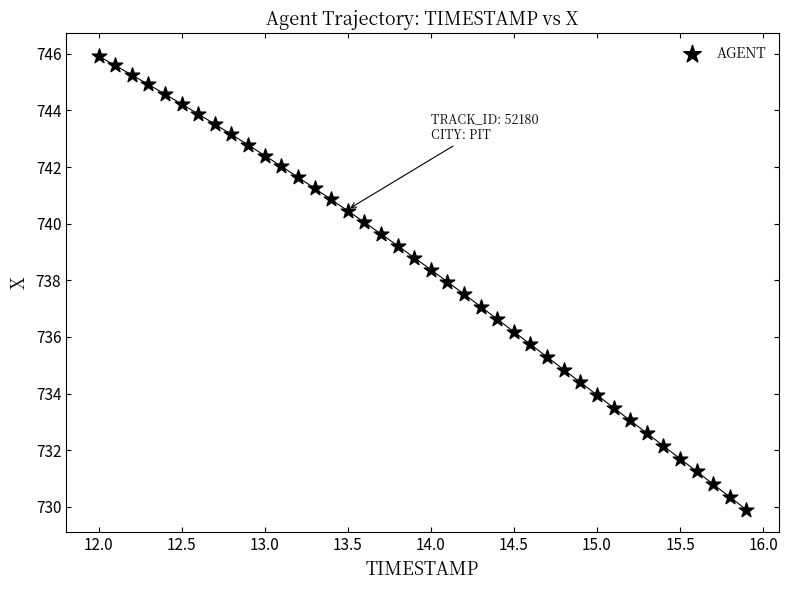

What is the range of Y values (max minus min)?

16.0